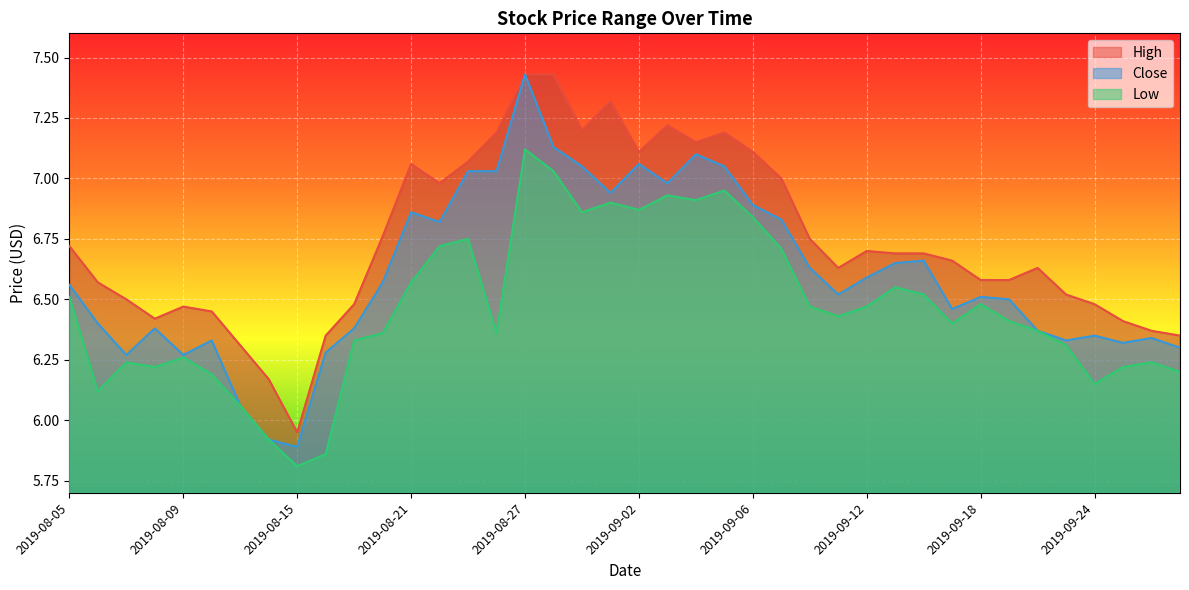

List the series in order of their overall mean, lowest first.

Low, Close, High